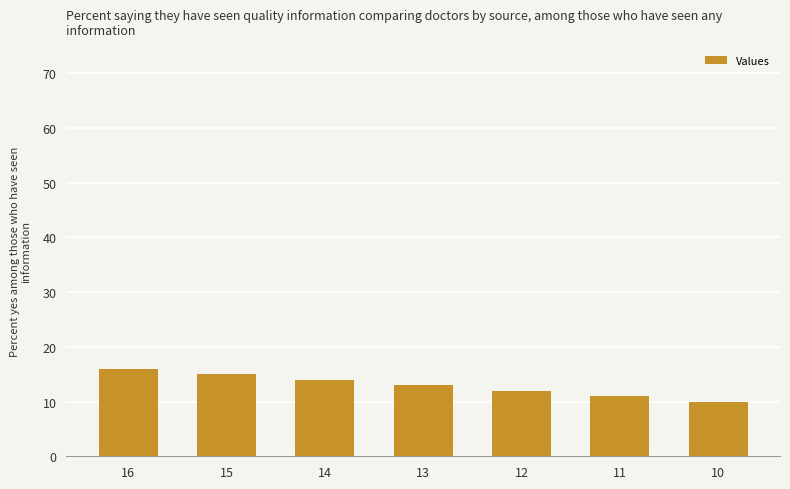

Approximately how many times larger is the value at 10 compared to 15?

0.7